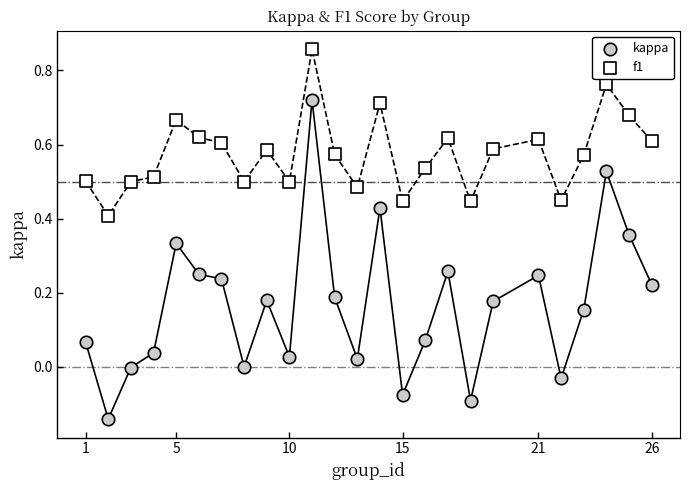

What are all the series names shown in the legend?

kappa, f1